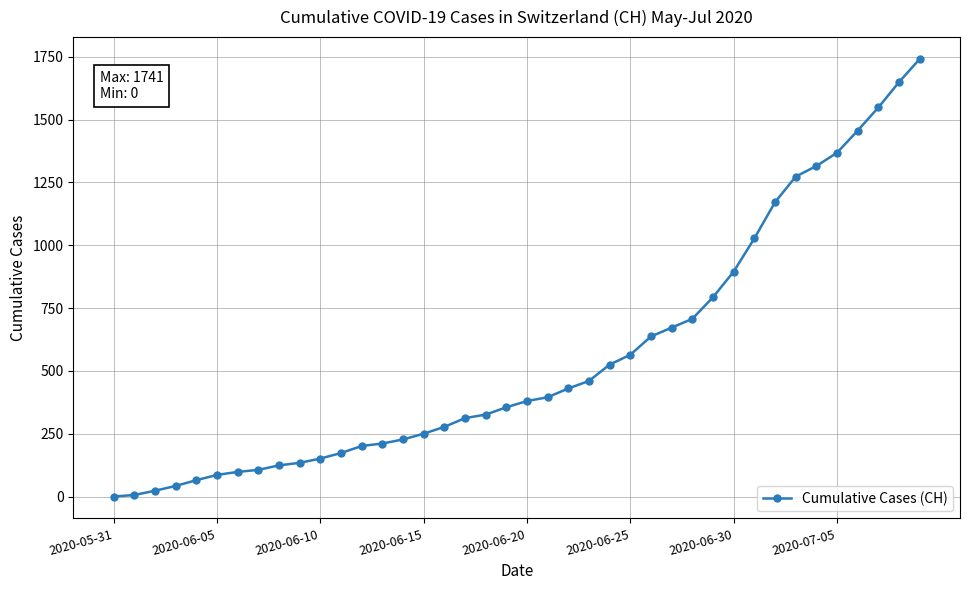

What is the greatest value displayed?

1741